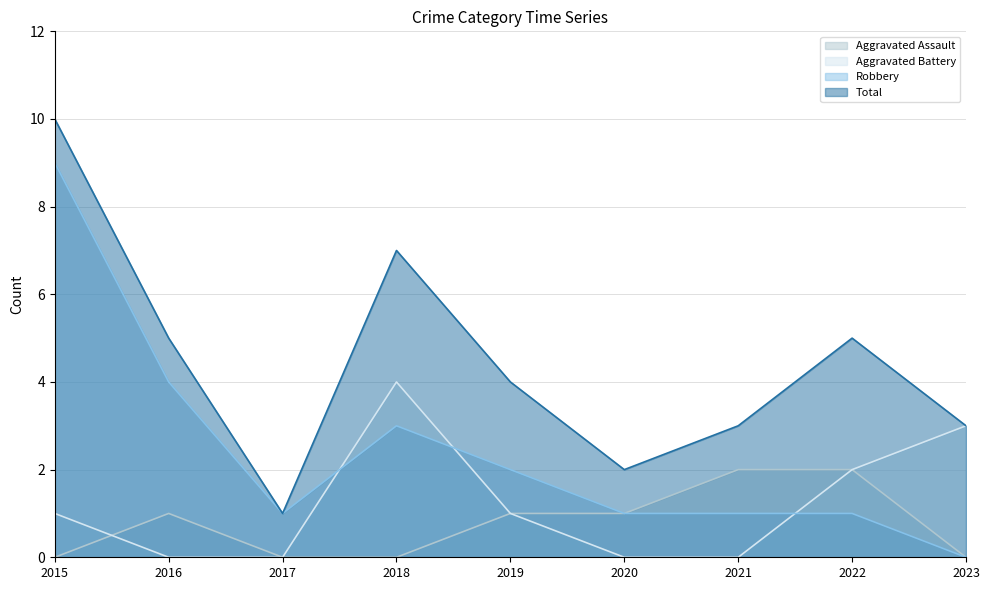

What is the sum of all Aggravated Battery values?

11